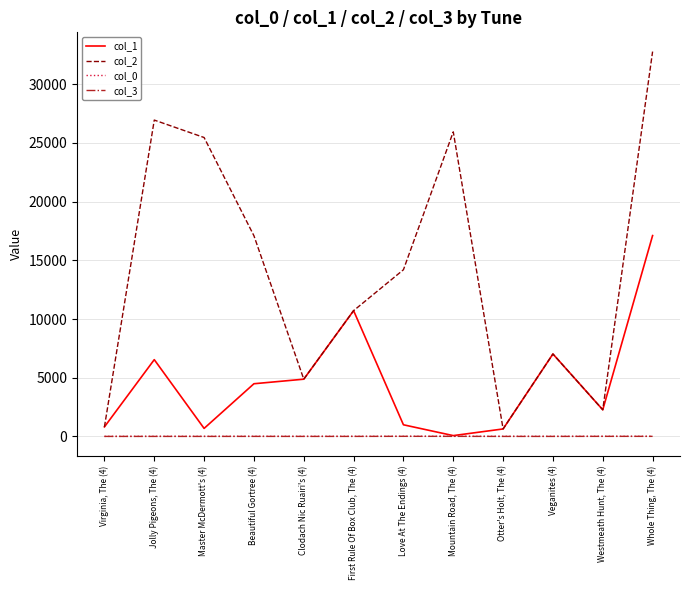

At how many categories does at least one series exceed 1946?

10